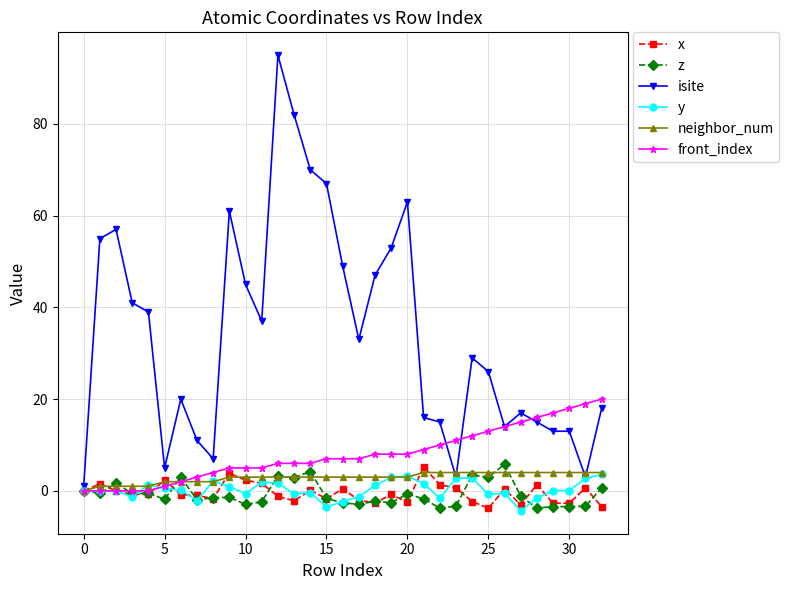

Which series has the widest spread of values?

isite